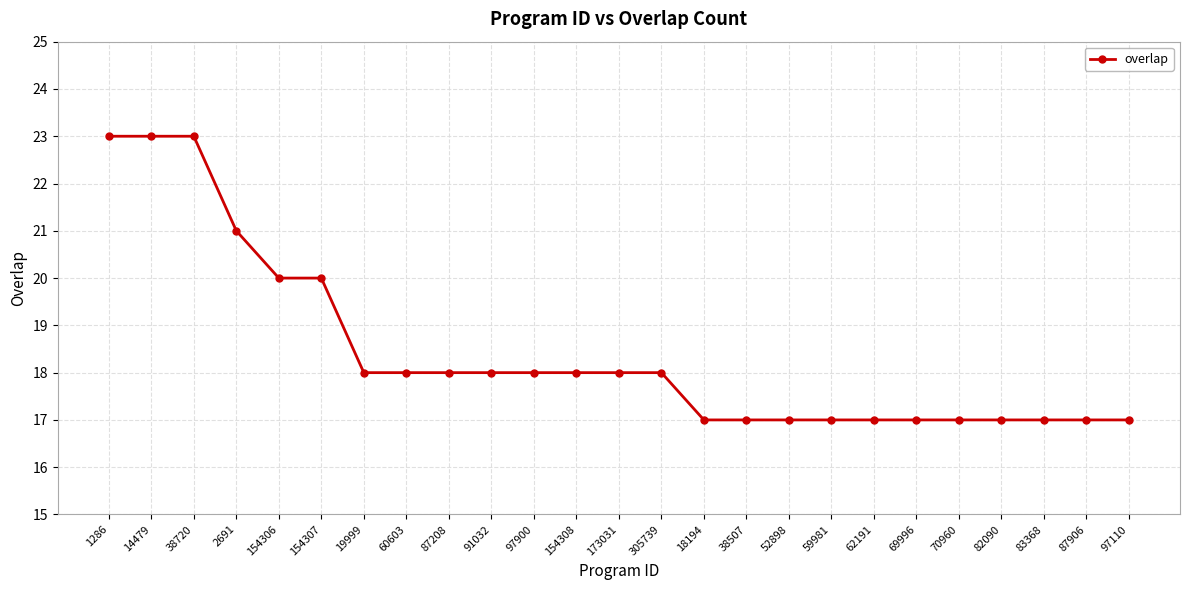

What is the sum of all values?

461